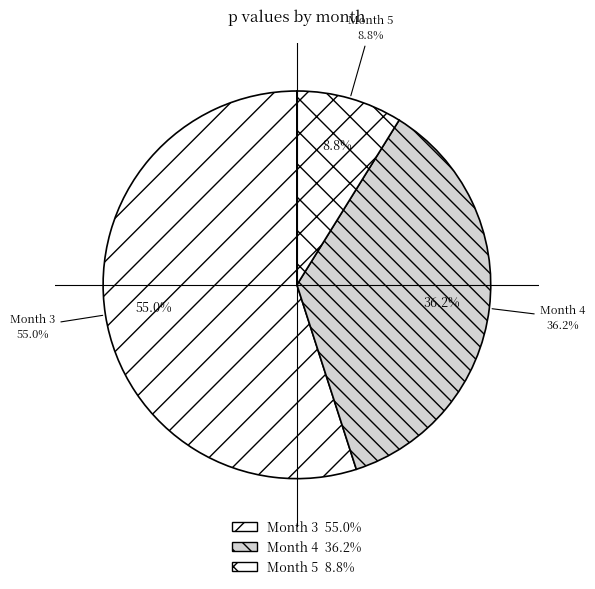

Between 5 and 3, which is larger?

3